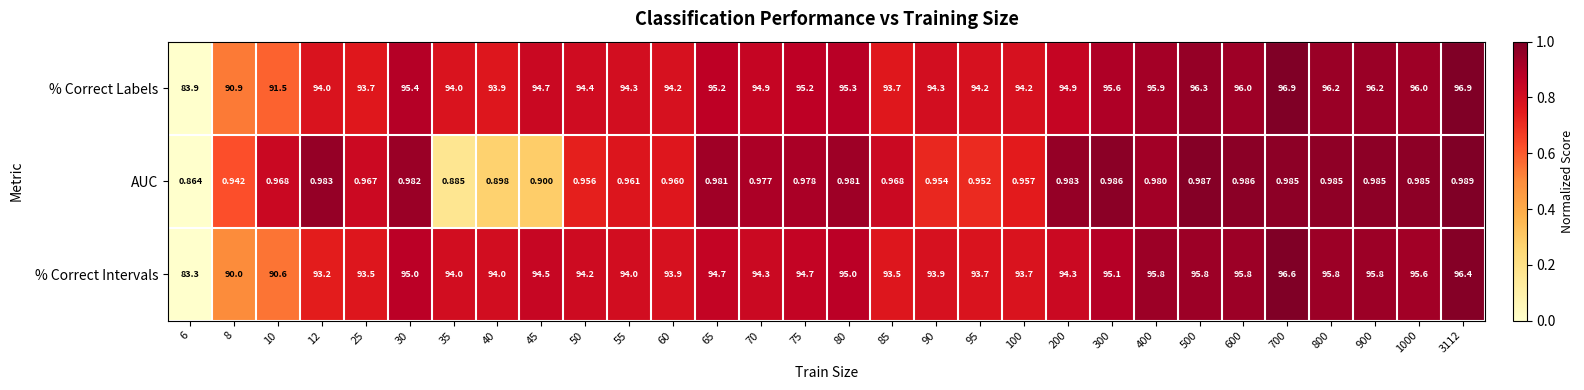

How many data points does each series have?

30